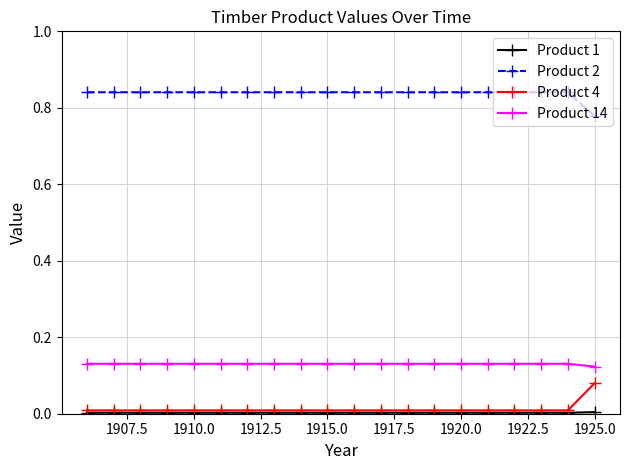

Does the chart display data point markers on the line(s)?

Yes